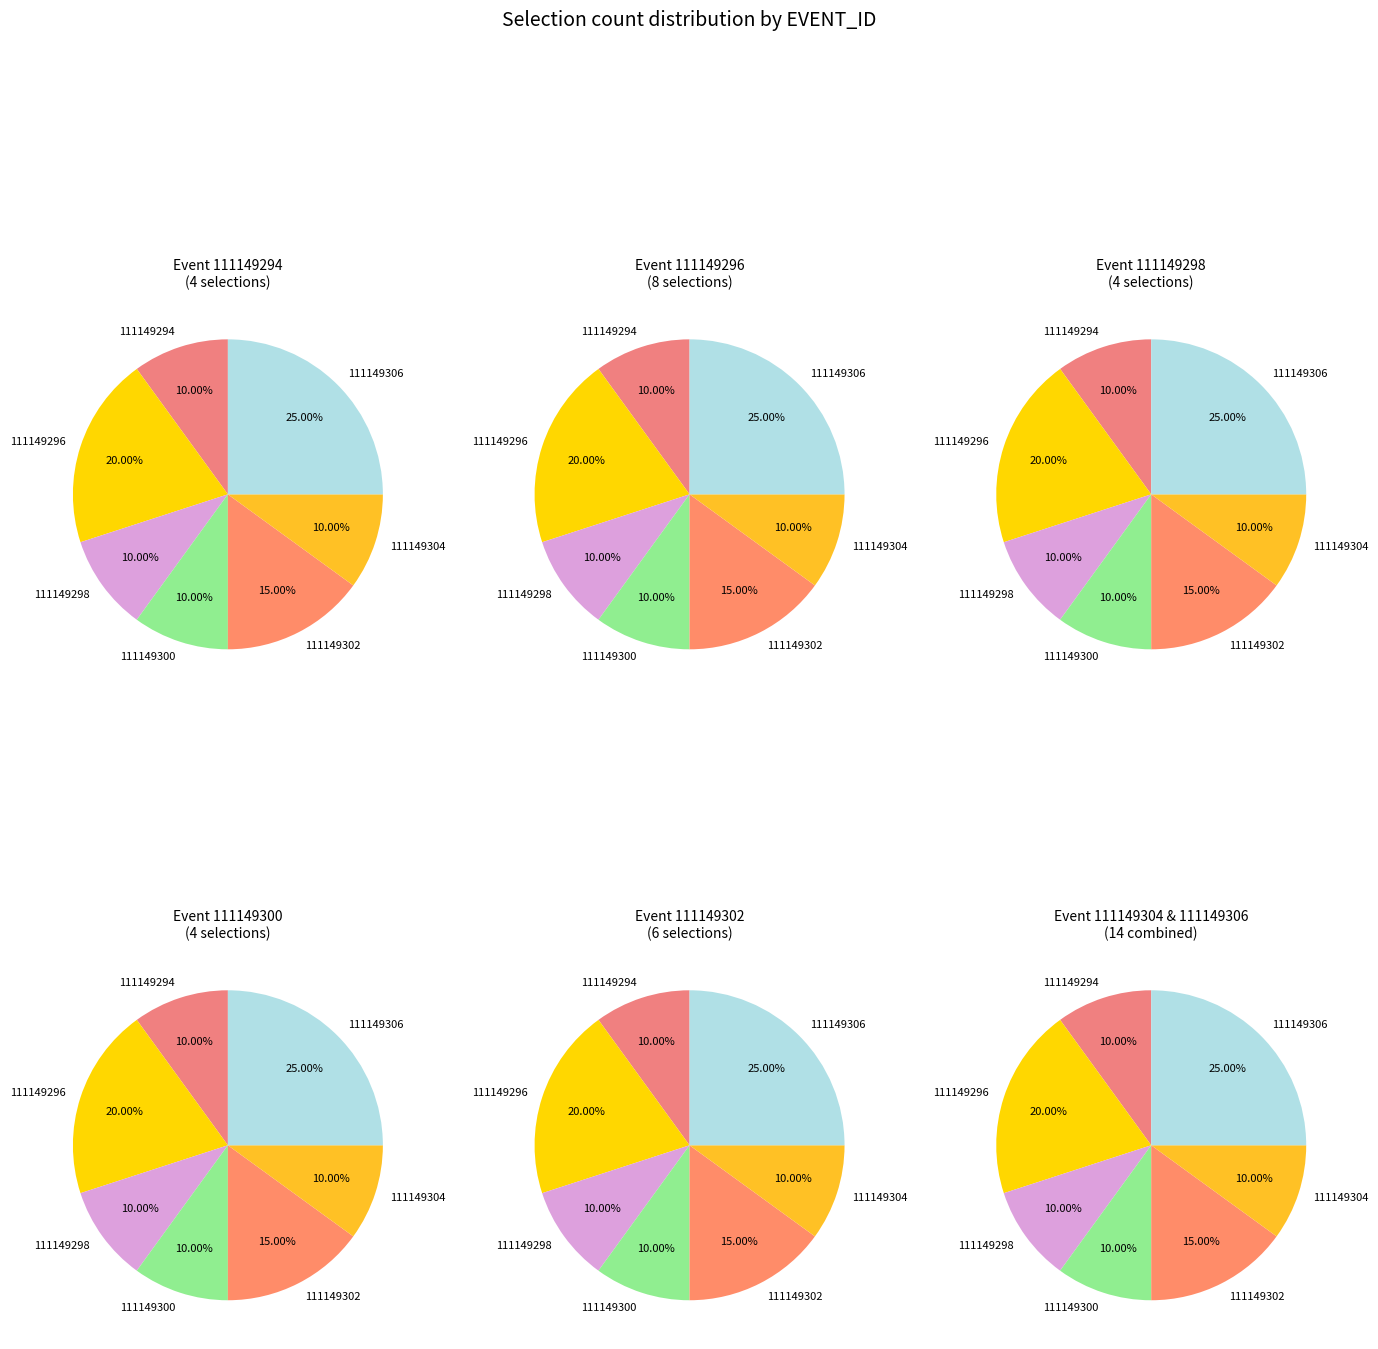

Is it true that 111149294 is 10% of the pie?

True